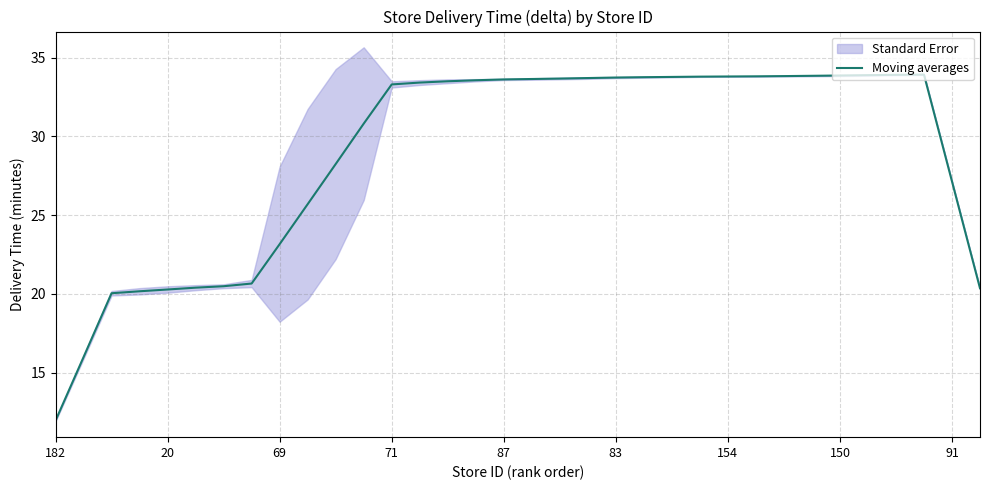

The value at 19 is 48.8. True or false?

False